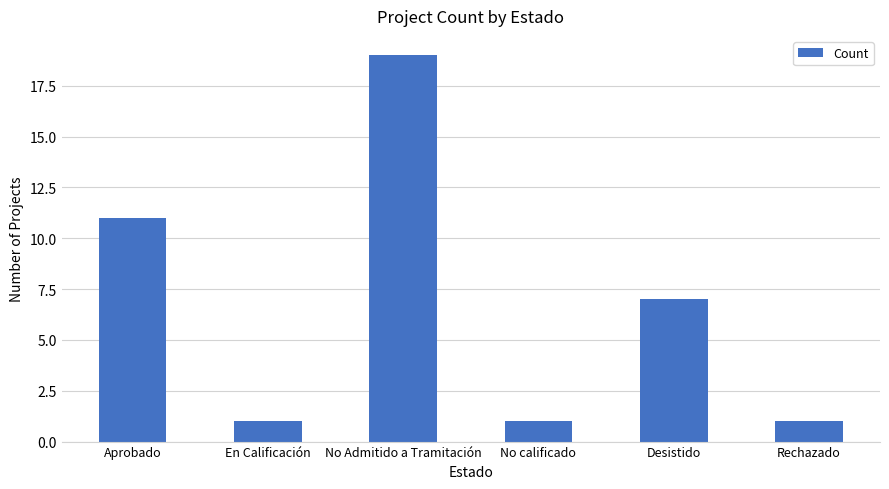

How many values are between 1 and 11?

5